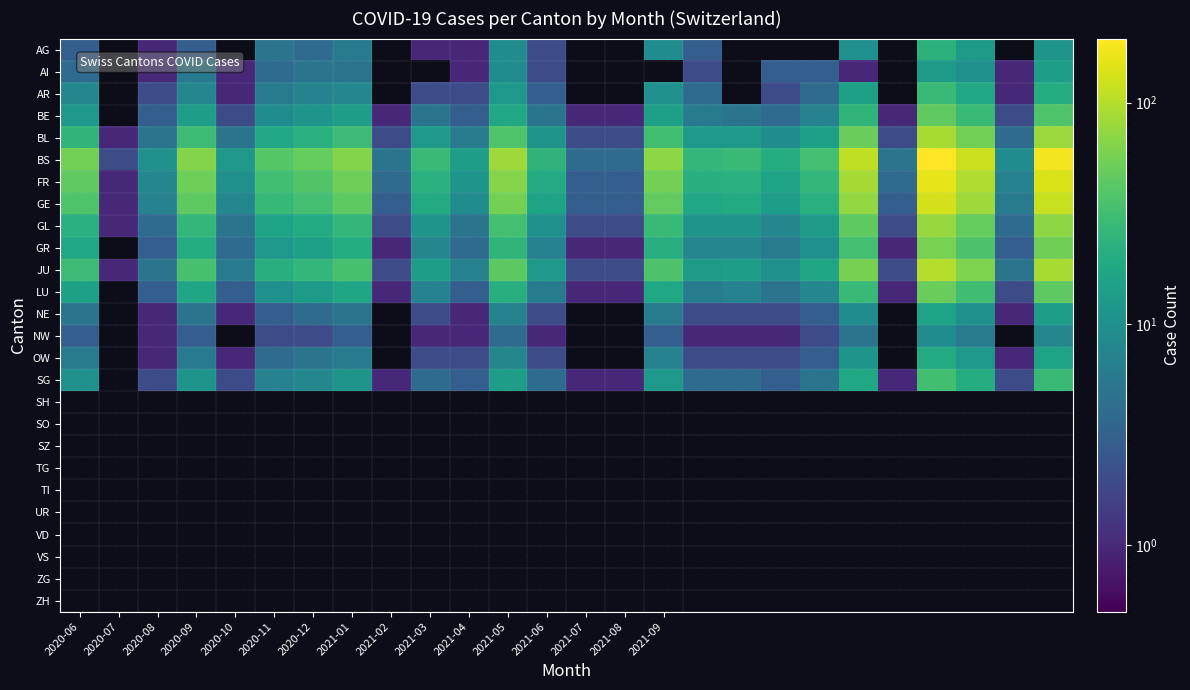

Which series has the largest total across all categories?

BS